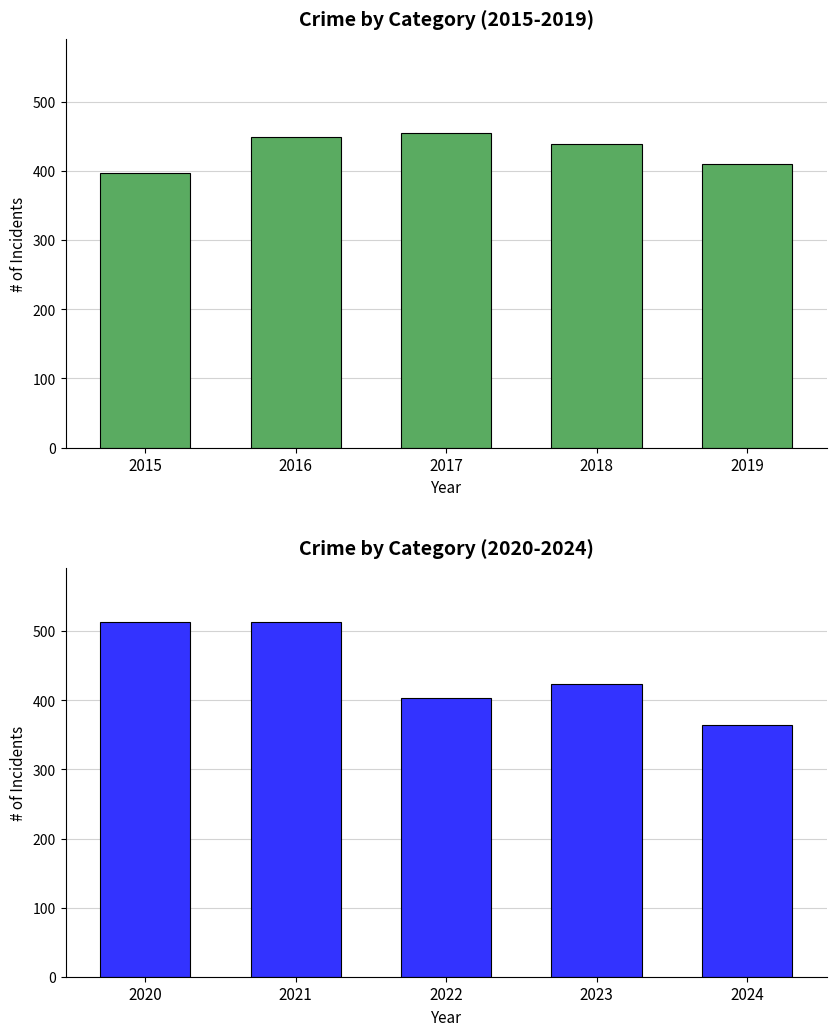

How many groups of bars are there?

5